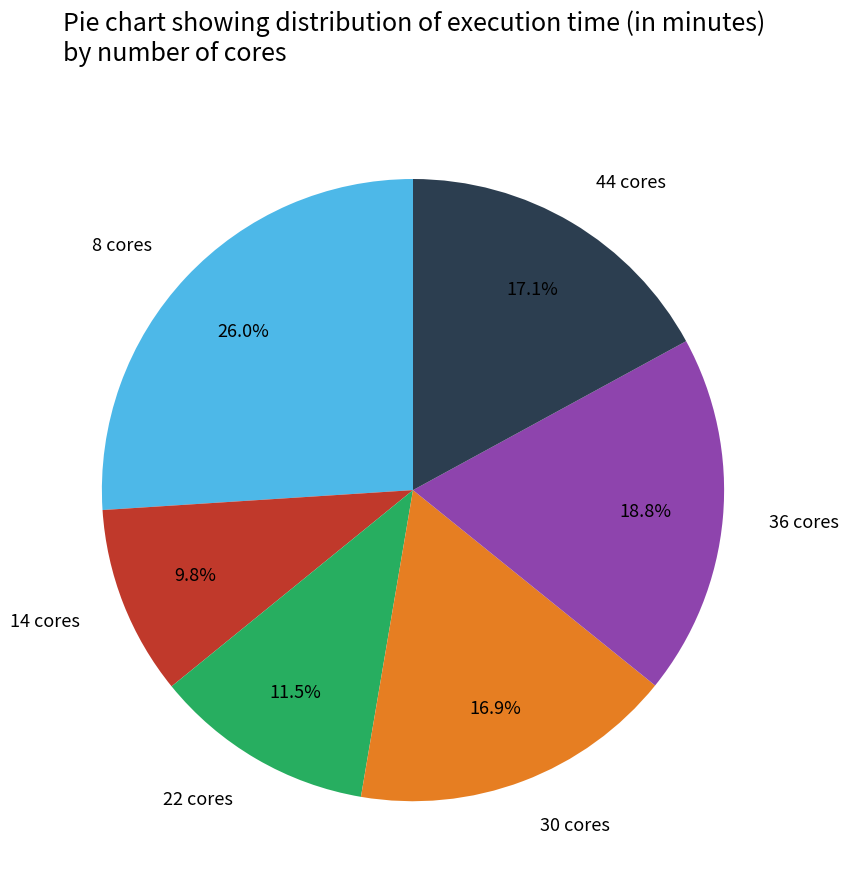

True or false: 8 accounts for 19% of the total.

False